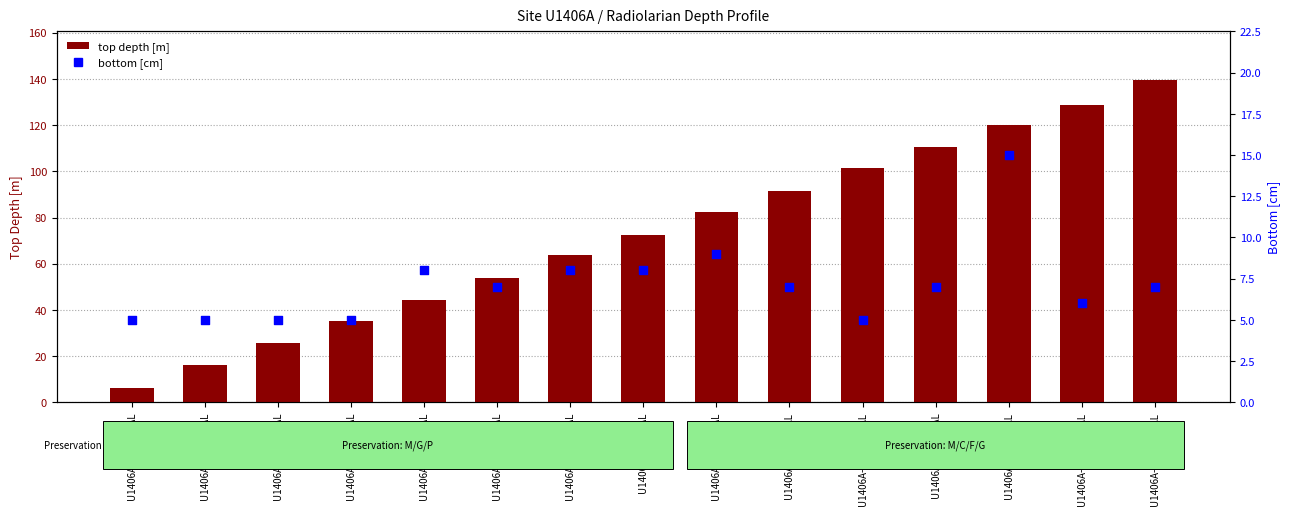

Which series reaches the minimum Y coordinate?

bottom [cm]